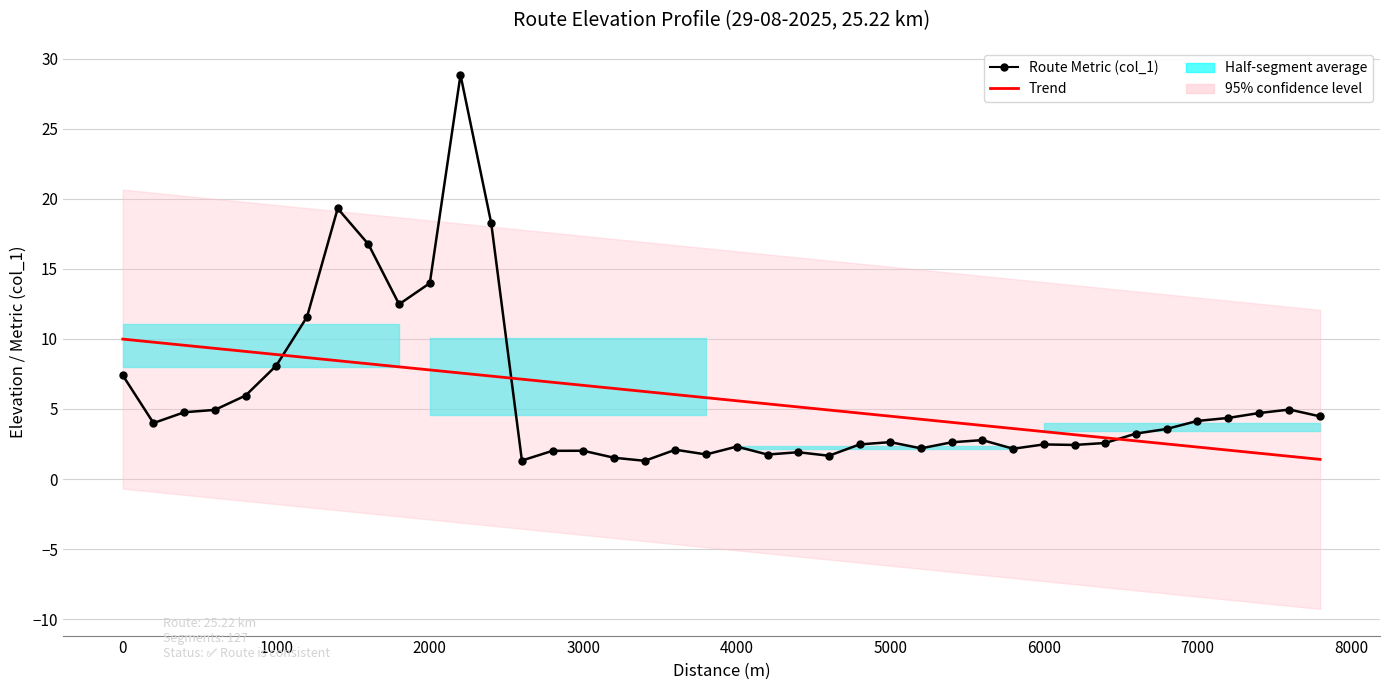

Which series has the largest total across all categories?

Route Metric (col_1)